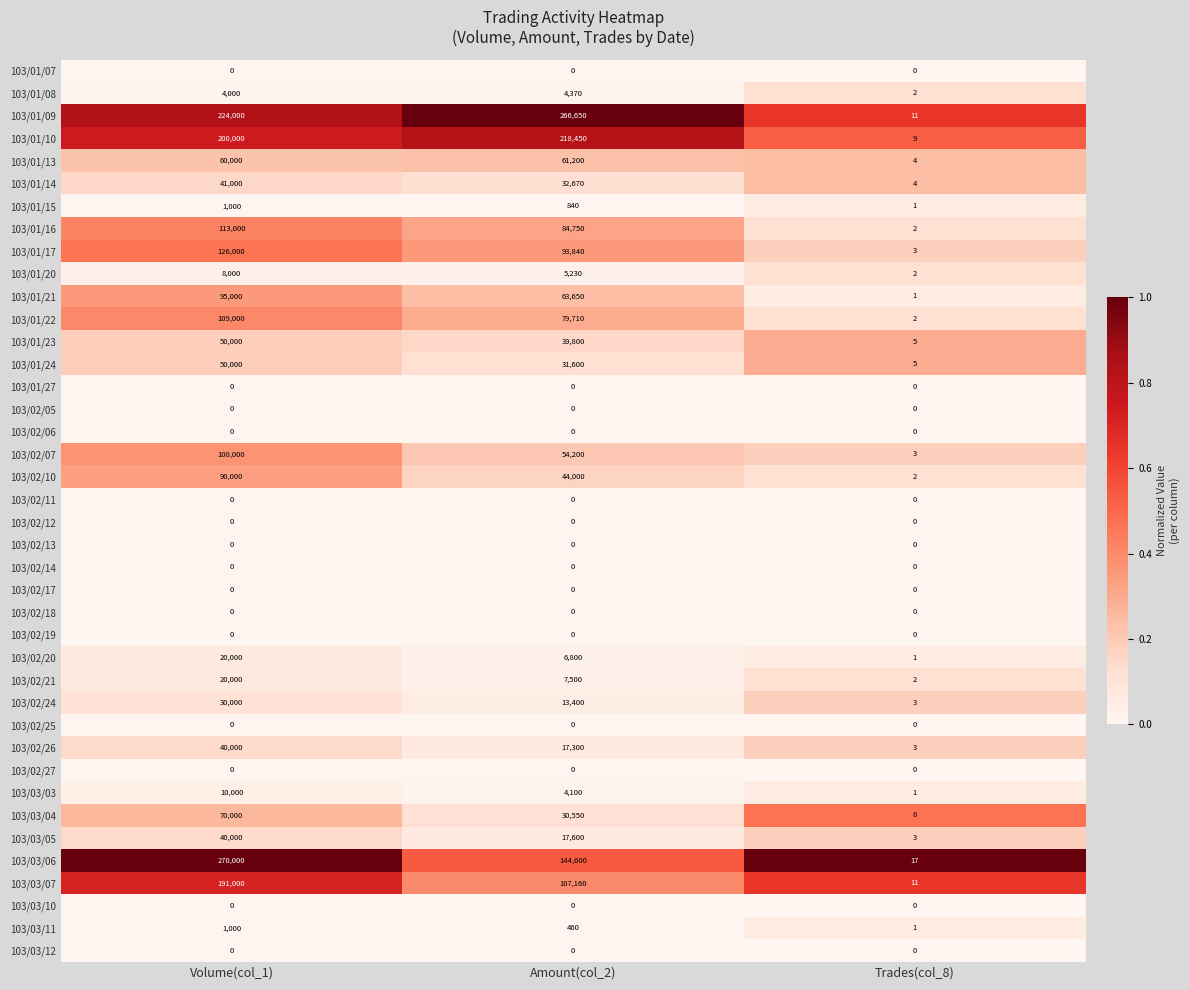

What is the sum of all 103/01/15 values?

1841